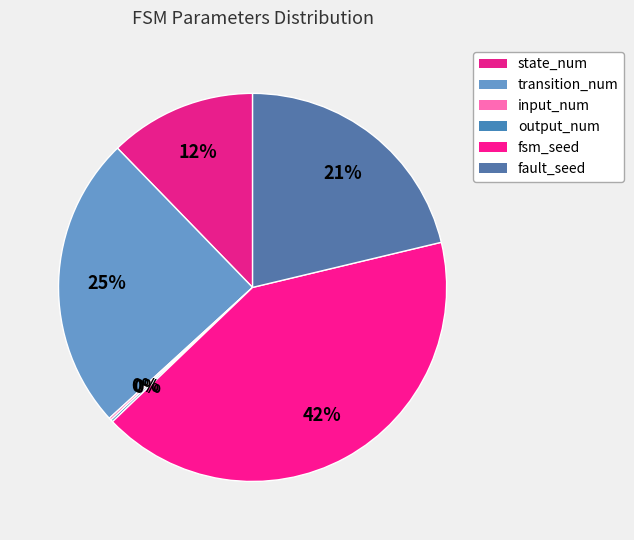

Rank the categories by value from highest to lowest.

fsm_seed, transition_num, fault_seed, state_num, input_num, output_num